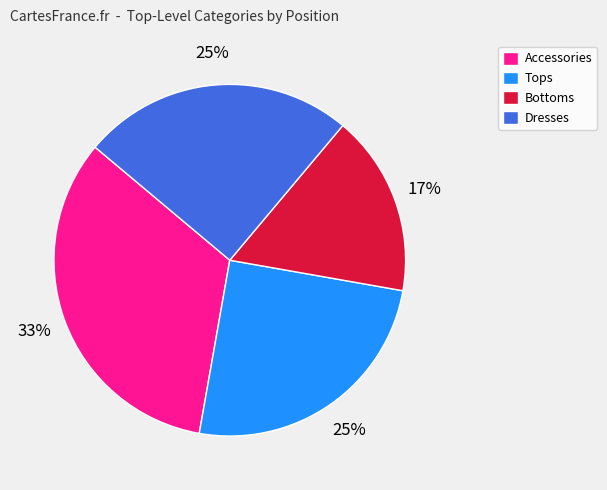

To the nearest percent, what percentage of the pie is Tops?

25%